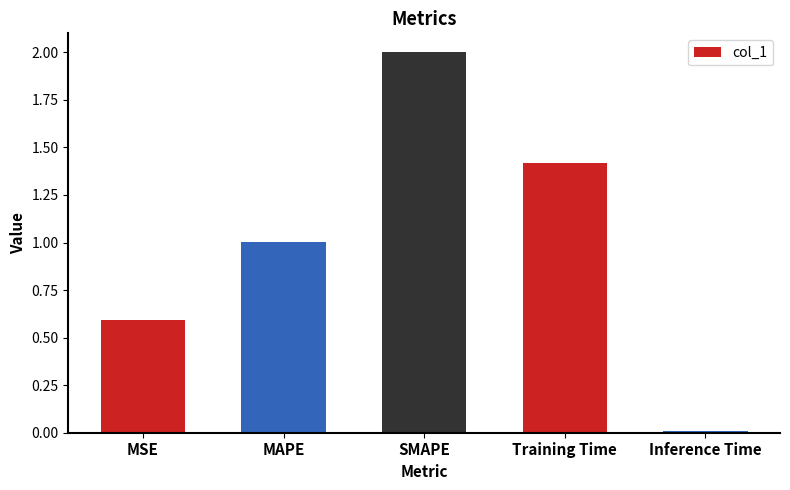

What is the approximate value at SMAPE?

2.0